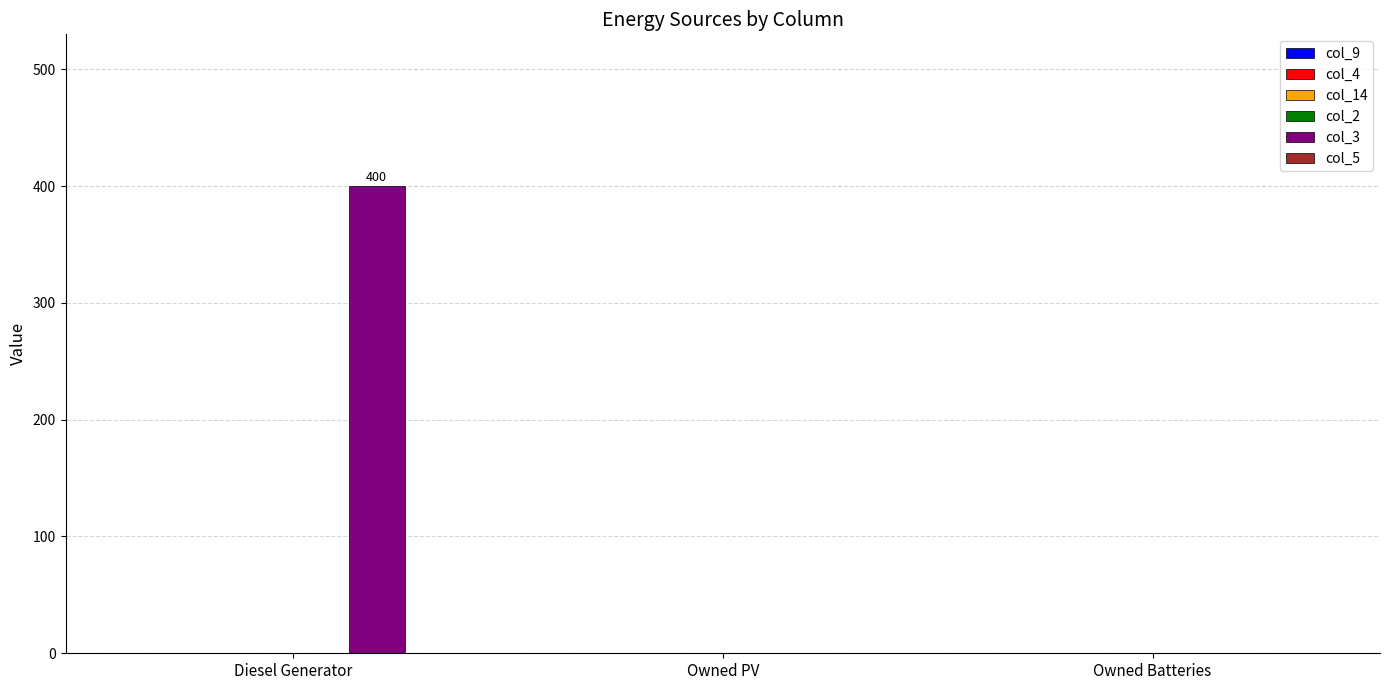

Reading right to left, list all the values displayed in this chart.

Owned Batteries=0	Owned PV=0	Diesel Generator=400